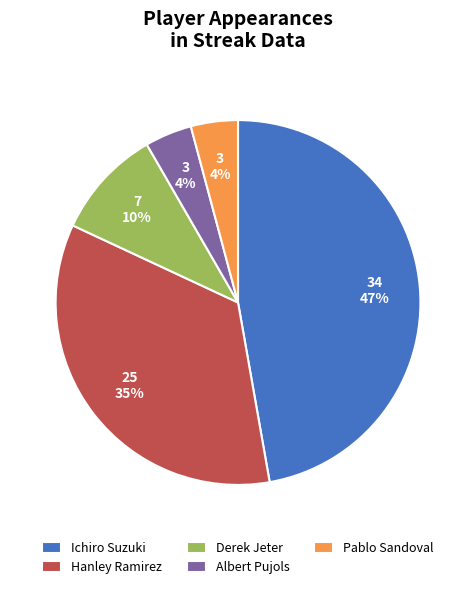

Which category has the biggest portion of the pie?

Ichiro Suzuki